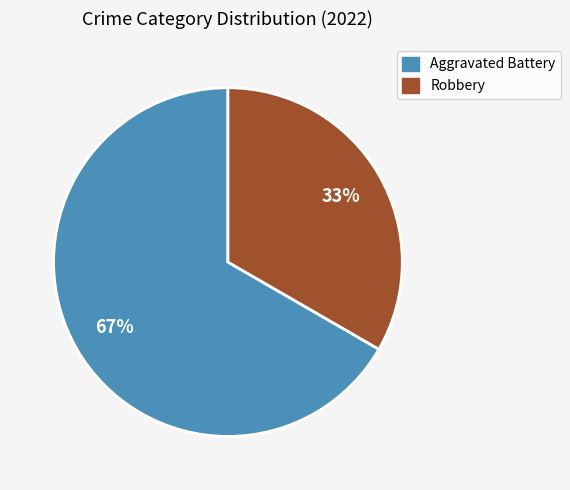

Is there a majority slice in this chart?

Yes